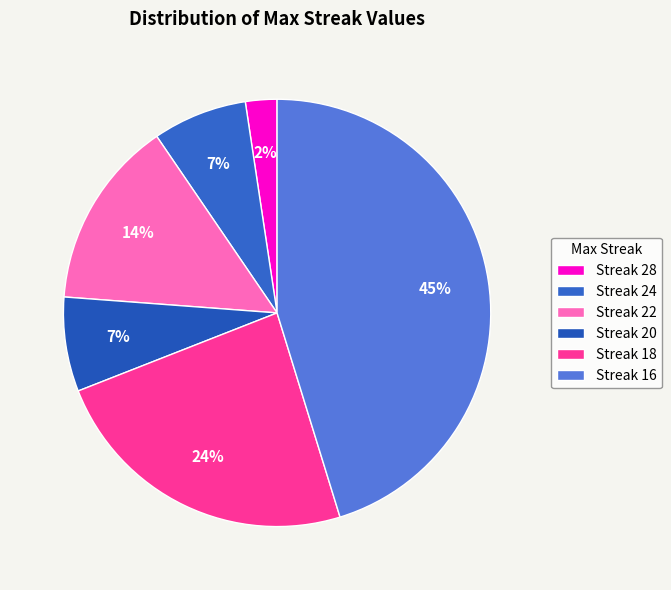

How many slices are in this pie chart?

6